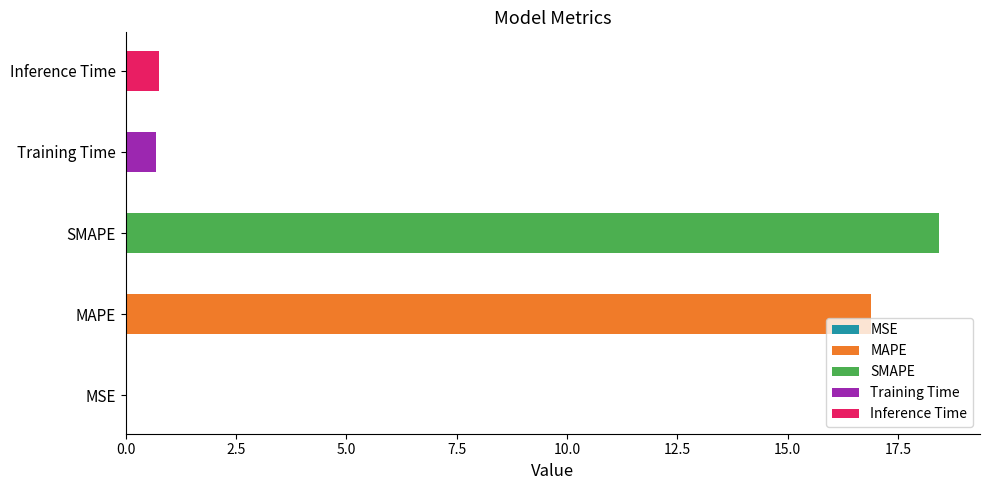

Reading right to left, transcribe all the data shown in this chart.

0.7	0.7	18.4	16.9	0.0